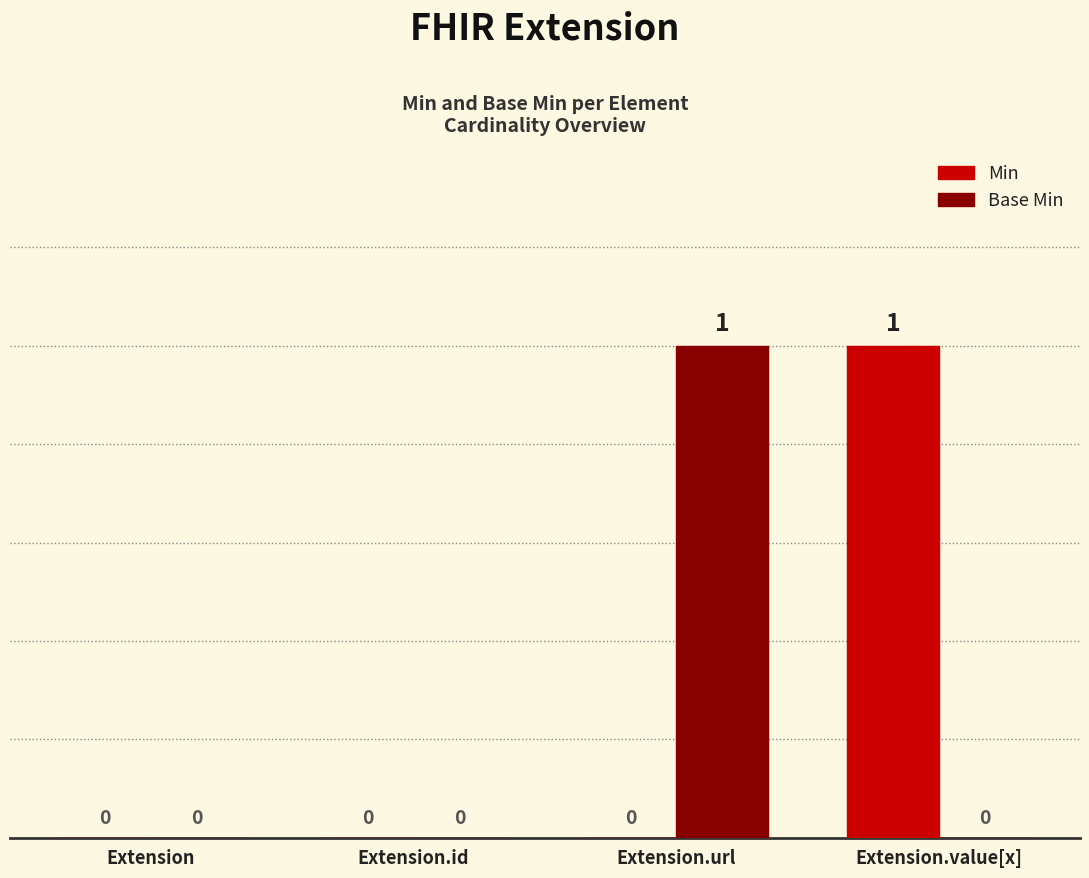

The Base Min series shows 1 at Extension.id. True or false?

False